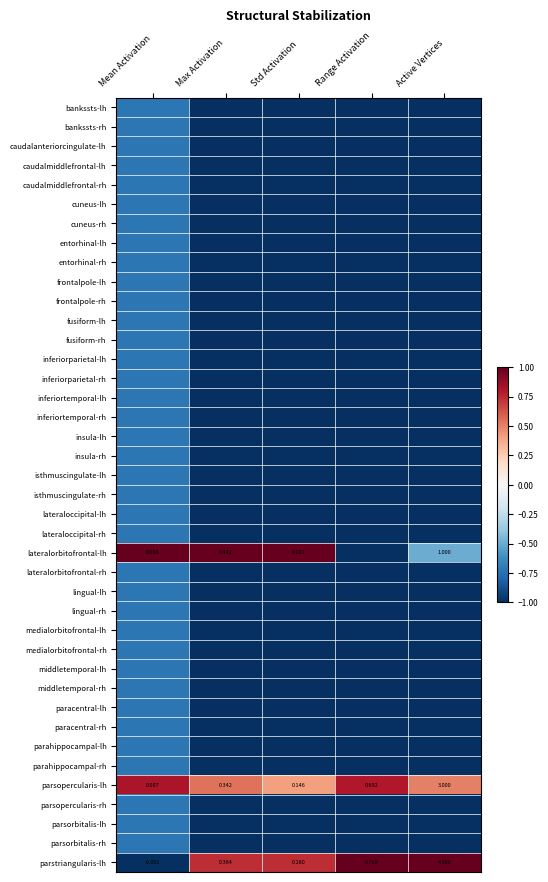

The value of parahippocampal-rh at Range Activation is -1.0. True or false?

True